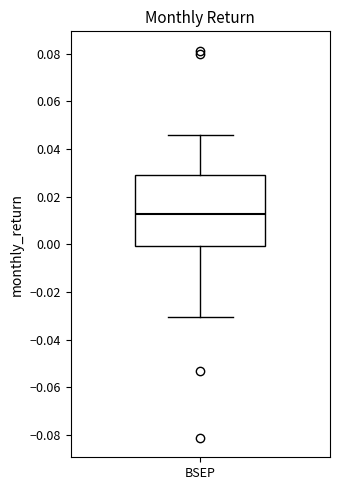

Transcribe this box plot: give where the median line is, the range the box spans, and where the two whiskers end, as read against the y-axis. The values are not printed on the chart, so give them approximately, as read against the axis.

median 0.012, box 0.000 to 0.030, whiskers -0.030 to 0.046